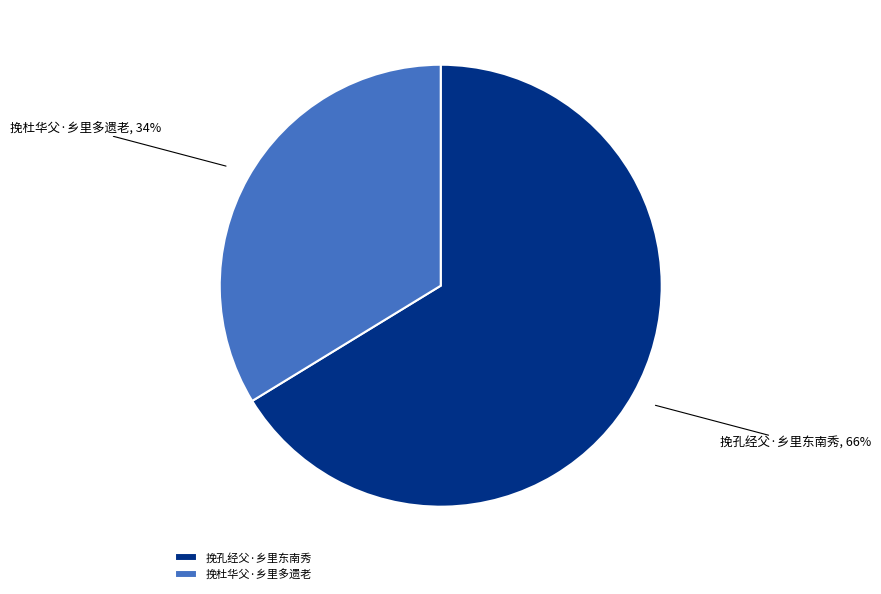

Does 挽杜华父·乡里多遗老 represent more than half of the total?

No